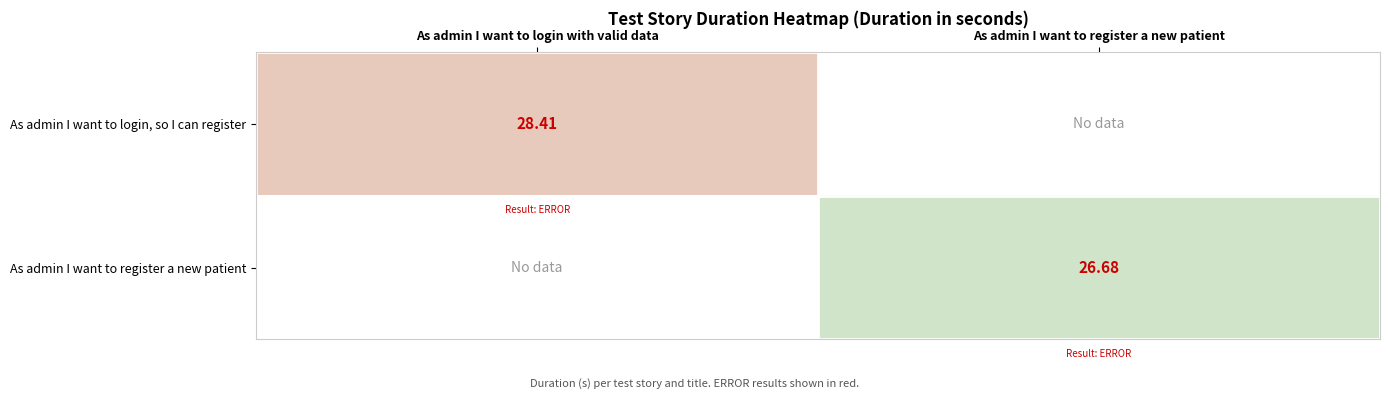

Is the value of As admin I want to login, so I can register at As admin I want to login with valid data greater than the value of As admin I want to register a new patient at As admin I want to register a new patient?

Yes